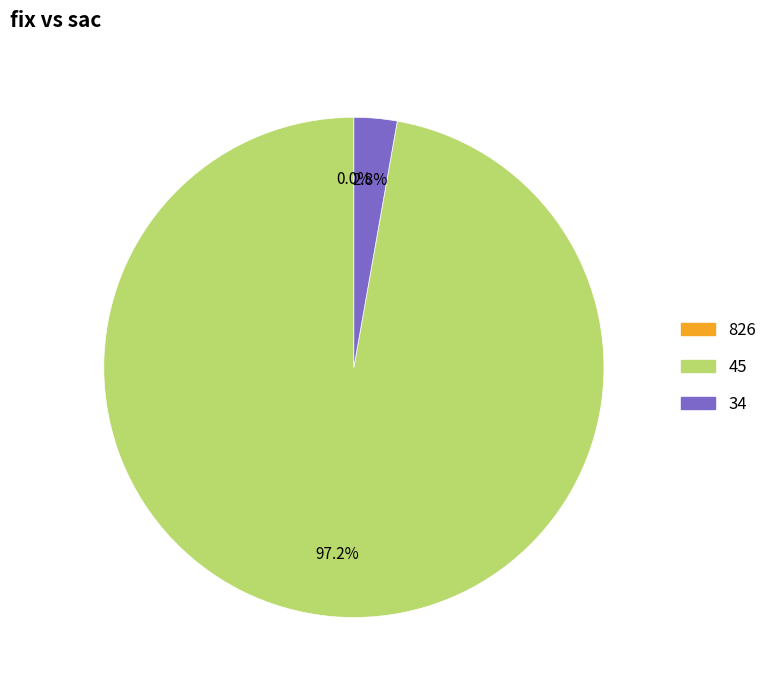

What portion of the pie excludes 45?

2.8%